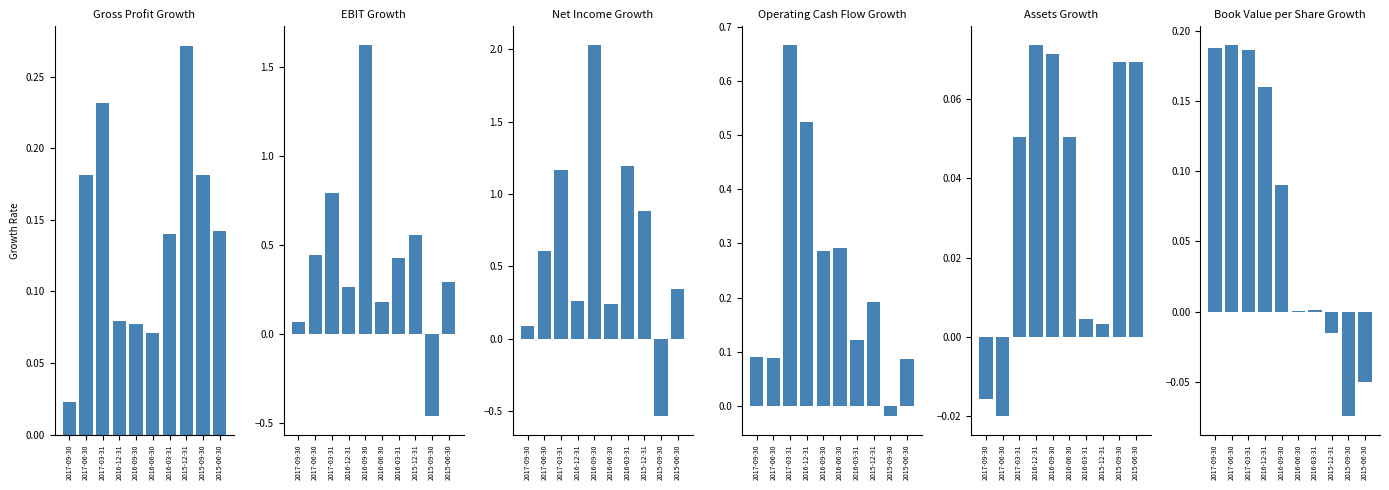

Which series has the largest range (max minus min)?

Net Income Growth